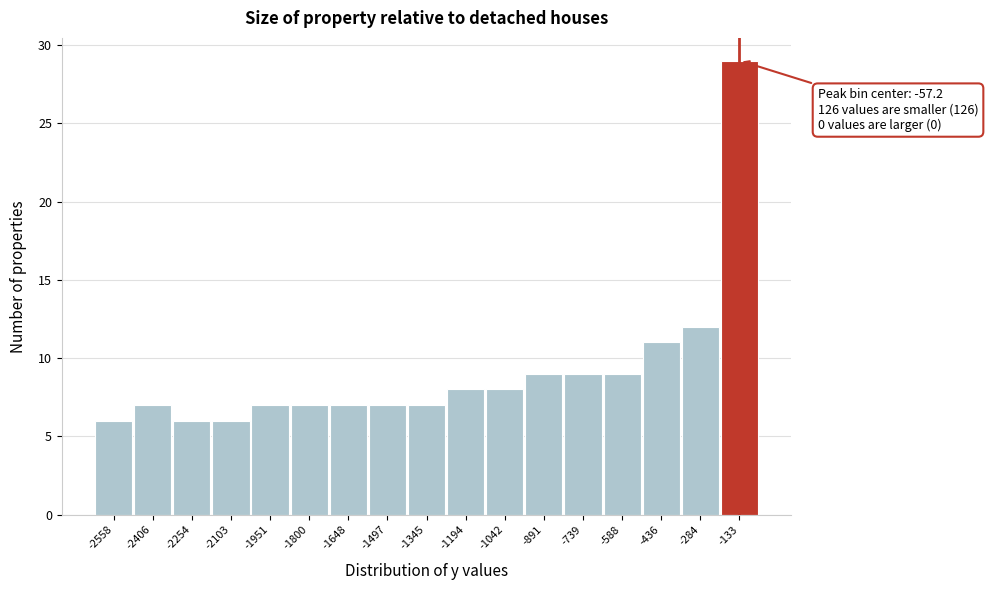

Reading left to right, list all the values displayed in this chart.

-2558=6	-2406=7	-2254=6	-2103=6	-1951=7	-1800=7	-1648=7	-1497=7	-1345=7	-1194=8	-1042=8	-891=9	-739=9	-588=9	-436=11	-284=12	-133=29